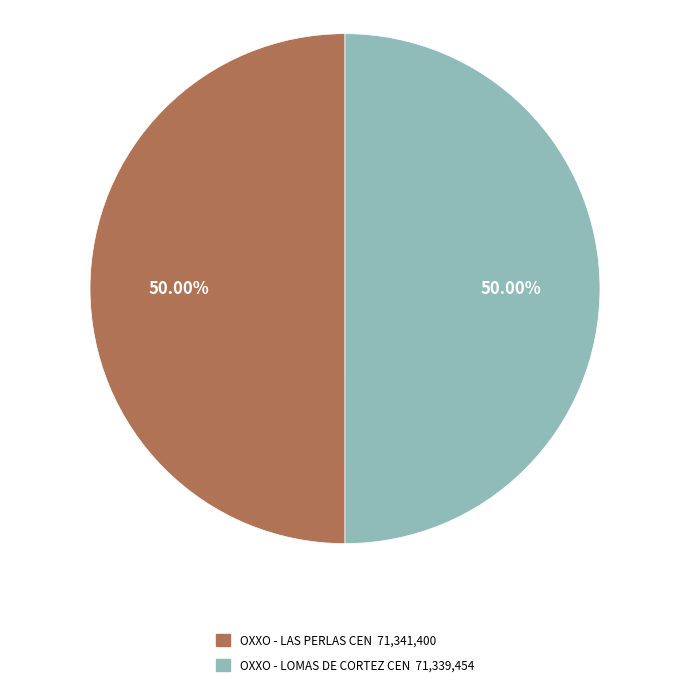

How much of the chart is everything except OXXO - LAS PERLAS CEN?

50.0%